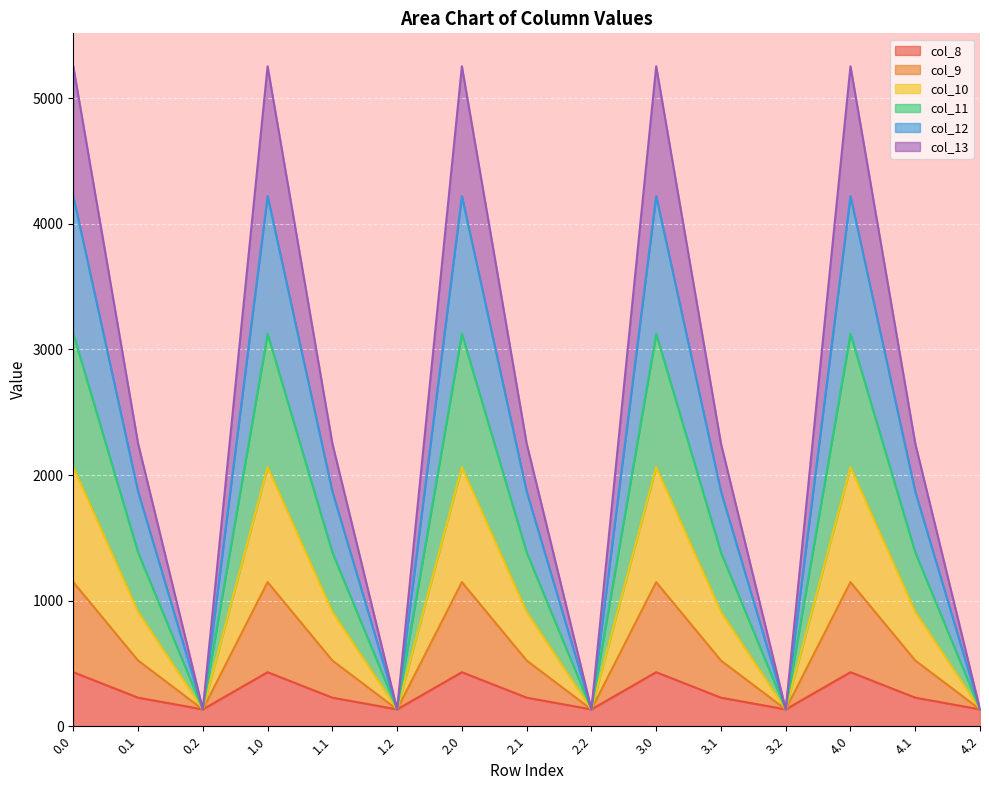

True or false: col_13 has more than 1 points higher than both neighbors.

True